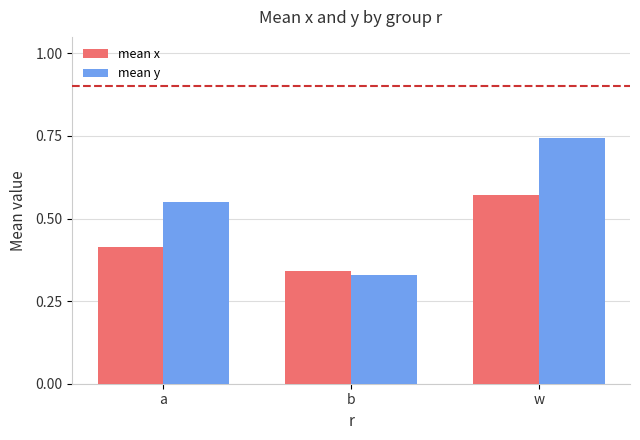

At which label does mean x reach its minimum?

b